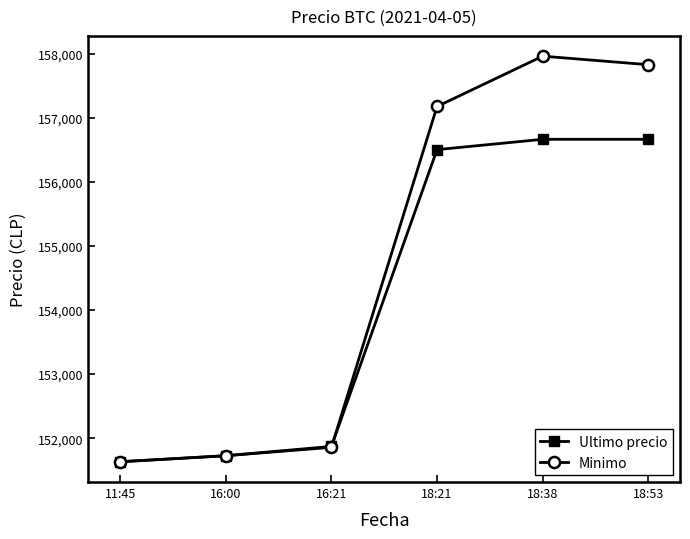

What is the spread (max minus min) of values at 18:21?

673